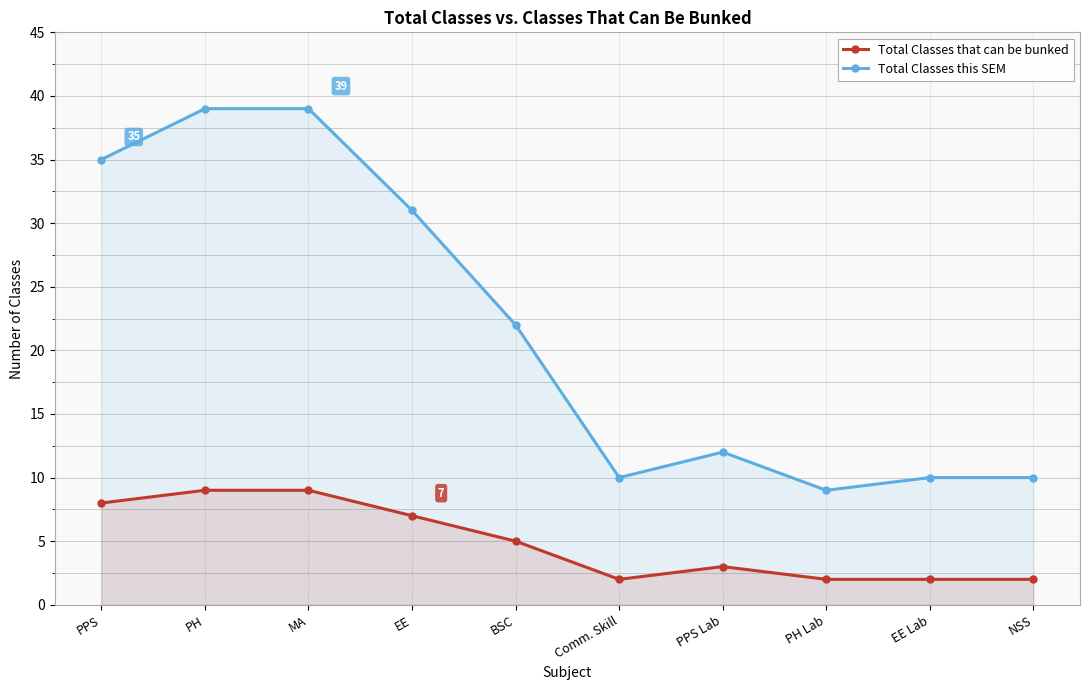

Which series has the largest total across all categories?

Total Classes this SEM